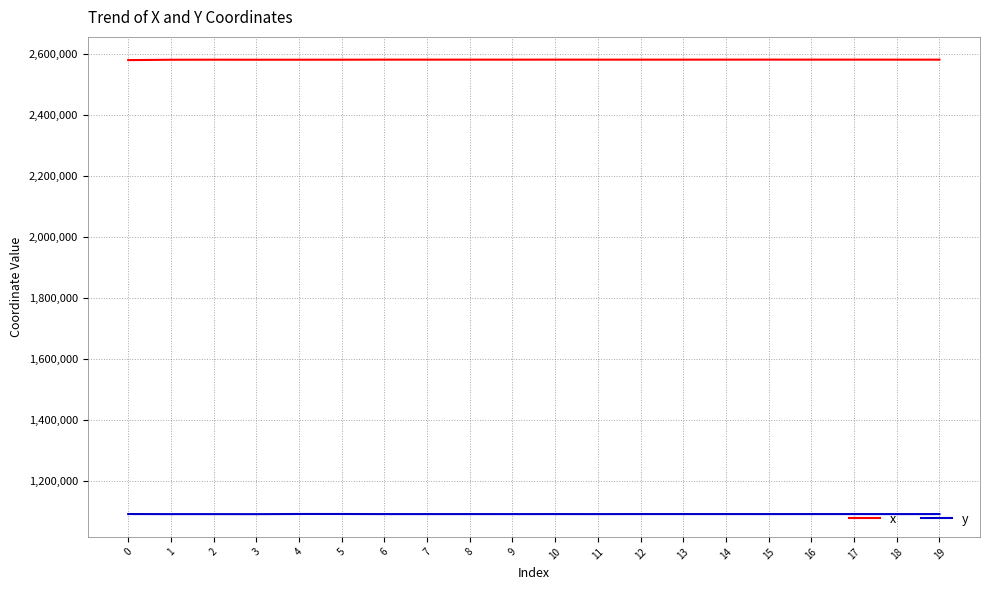

Rank the series by their average value, from highest to lowest.

x, y